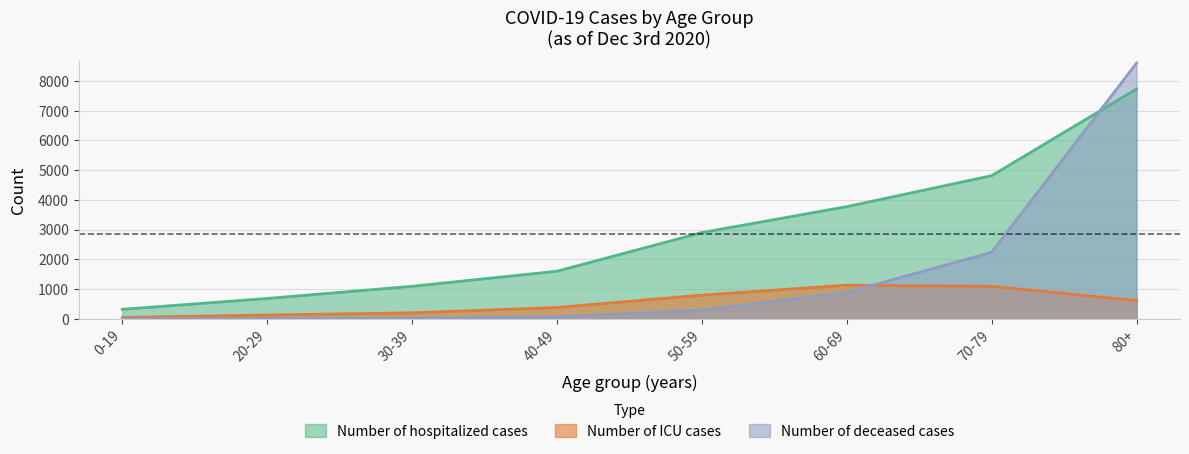

What is the spread (max minus min) of values at 30-39?

1071